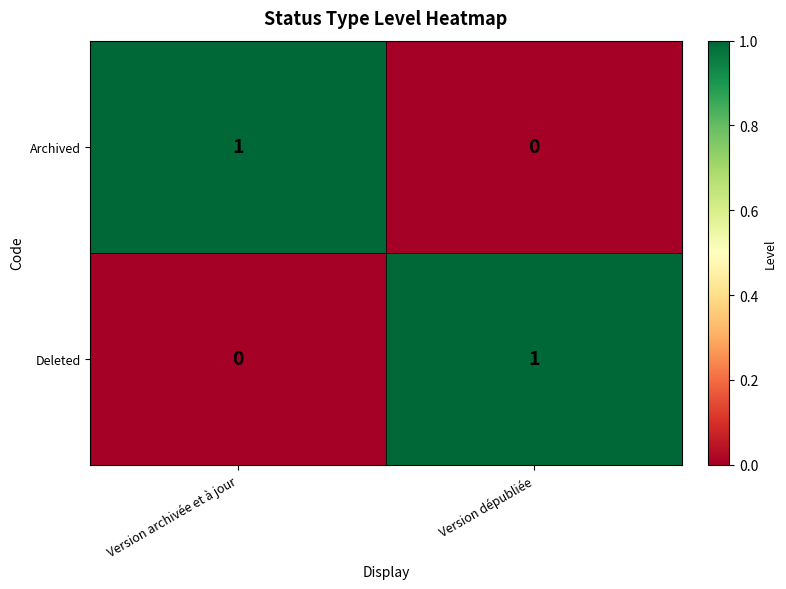

Which category has the lowest value in the Archived series?

Version dépubliée